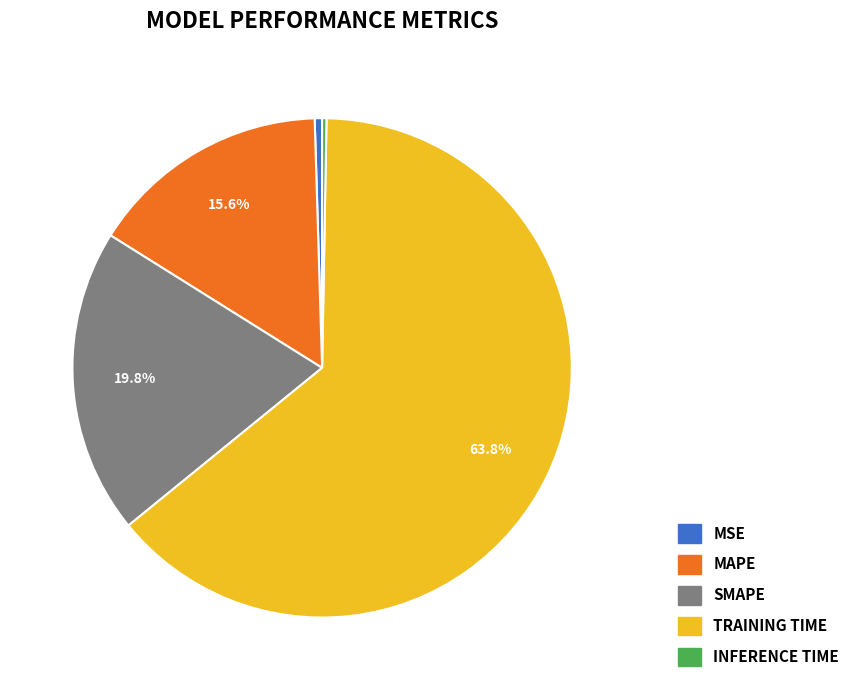

Is there any slice that represents more than half of the pie?

Yes